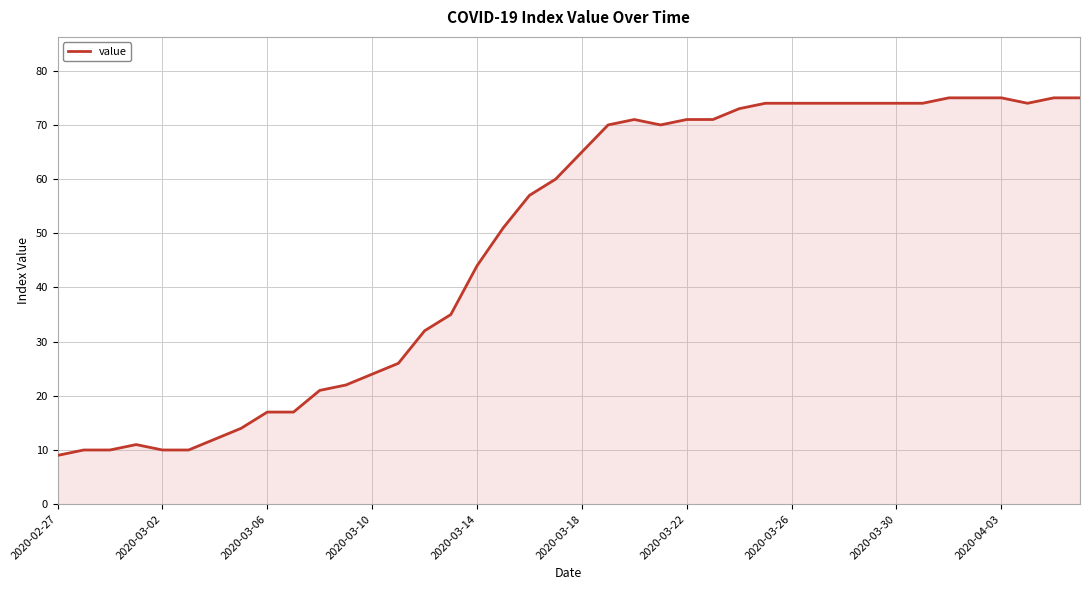

What is the smallest value displayed?

9